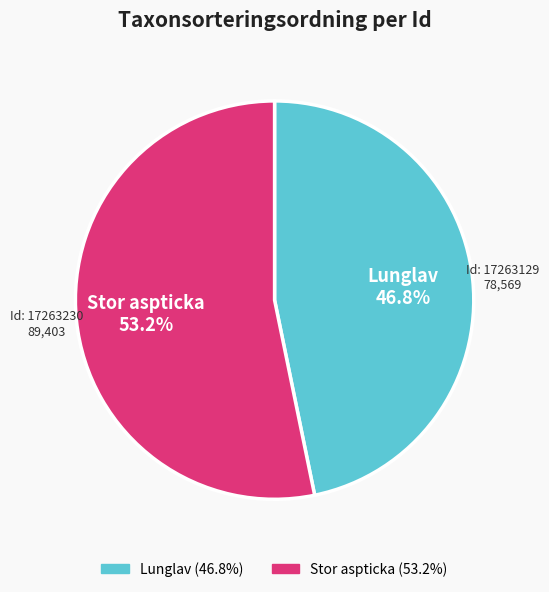

Is there any slice that represents more than half of the pie?

Yes